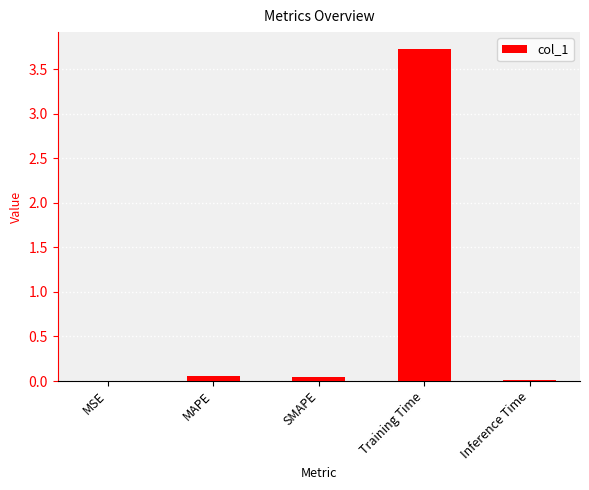

Read the value at Training Time.

3.7